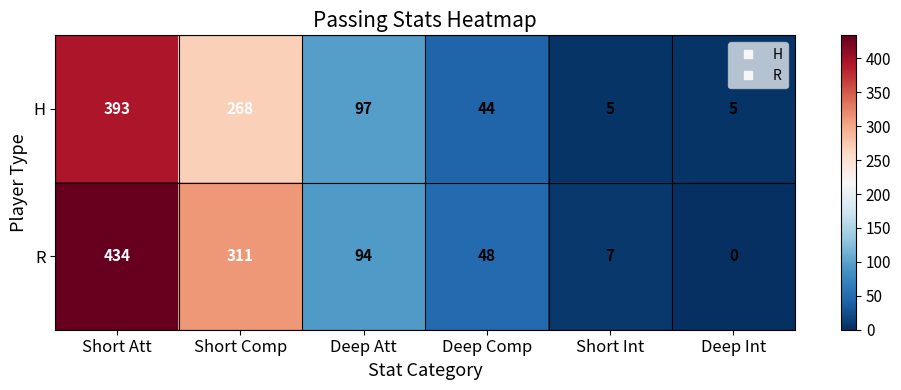

What is the greatest value displayed?

434